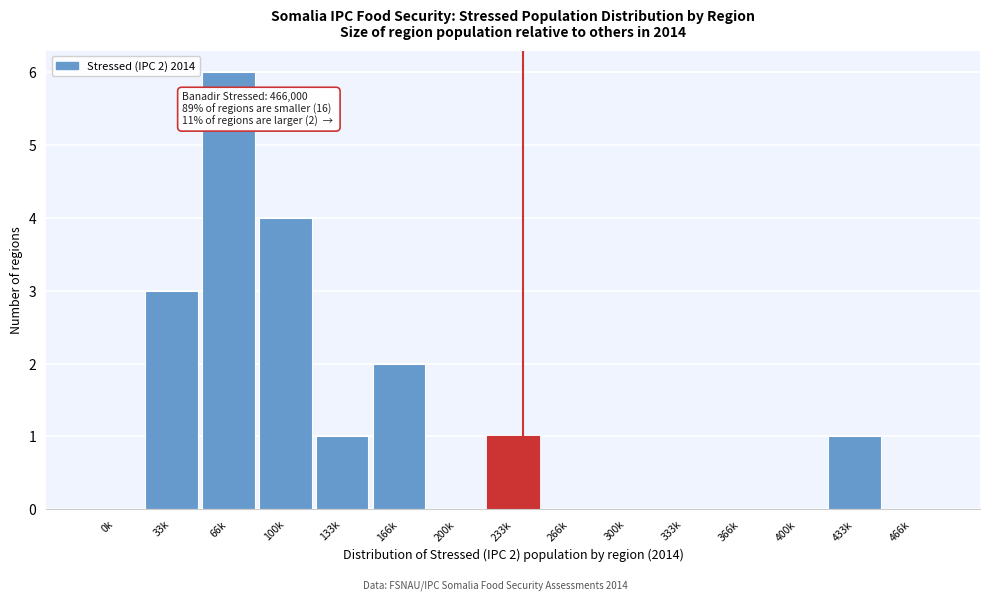

Reading right to left, list all the values displayed in this chart.

466k=0	433k=1	400k=0	366k=0	333k=0	300k=0	266k=0	233k=1	200k=0	166k=2	133k=1	100k=4	66k=6	33k=3	0k=0